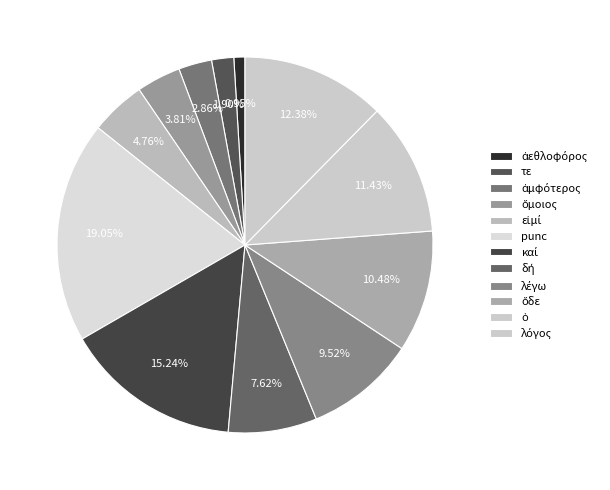

Count the number of slices in the pie.

12